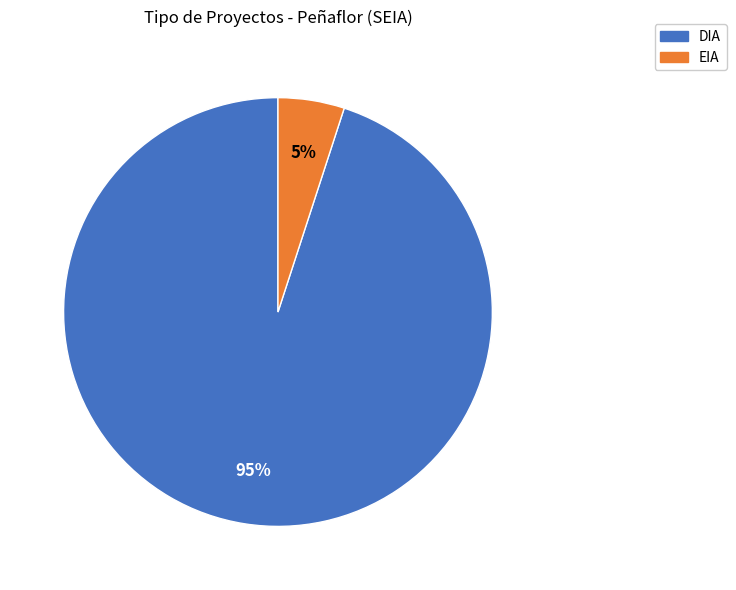

Which category has the biggest portion of the pie?

DIA